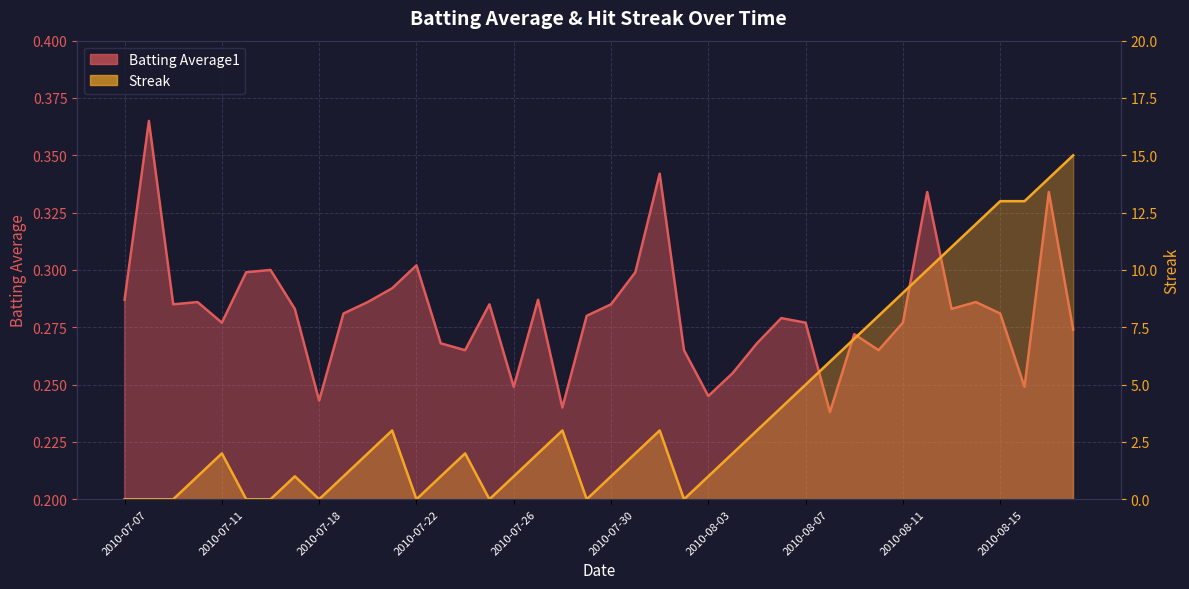

True or false: Batting Average1 and Streak intersect in this chart.

True